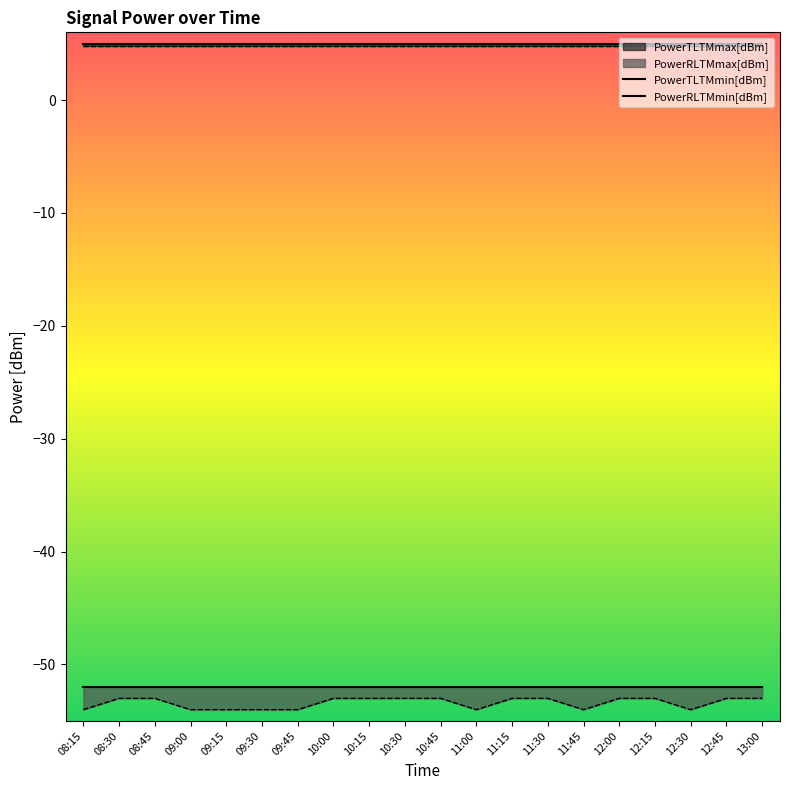

Reading left to right, extract all data points from this chart.

PowerTLTMmax[dBm]: 5.0	5.0	5.0	5.0	5.0	5.0	5.0	5.0	5.0	5.0	5.0	5.0	5.0	5.0	5.0	5.0	5.0	5.0	5.0	5.0
PowerTLTMmin[dBm]: 4.8	4.8	4.8	4.8	4.8	4.8	4.8	4.8	4.8	4.8	4.8	4.8	4.8	4.8	4.8	4.8	4.8	4.8	4.8	4.8
PowerRLTMmax[dBm]: -52.0	-52.0	-52.0	-52.0	-52.0	-52.0	-52.0	-52.0	-52.0	-52.0	-52.0	-52.0	-52.0	-52.0	-52.0	-52.0	-52.0	-52.0	-52.0	-52.0
PowerRLTMmin[dBm]: -54.0	-53.0	-53.0	-54.0	-54.0	-54.0	-54.0	-53.0	-53.0	-53.0	-53.0	-54.0	-53.0	-53.0	-54.0	-53.0	-53.0	-54.0	-53.0	-53.0